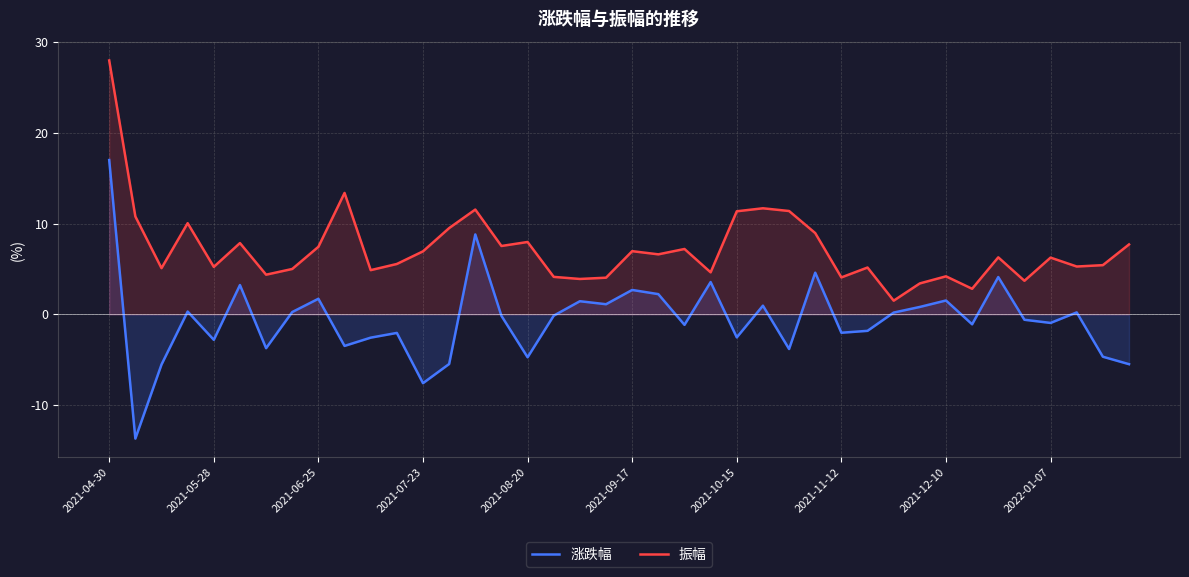

Rank the series by their average value, from highest to lowest.

振幅, 涨跌幅